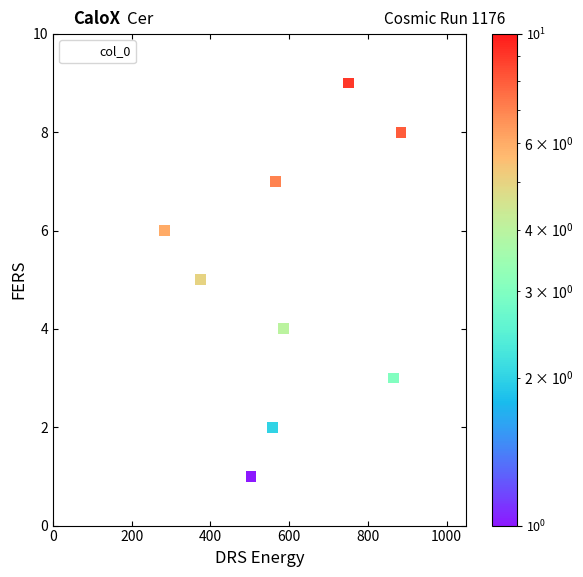

What is the range of Y values (max minus min)?

9